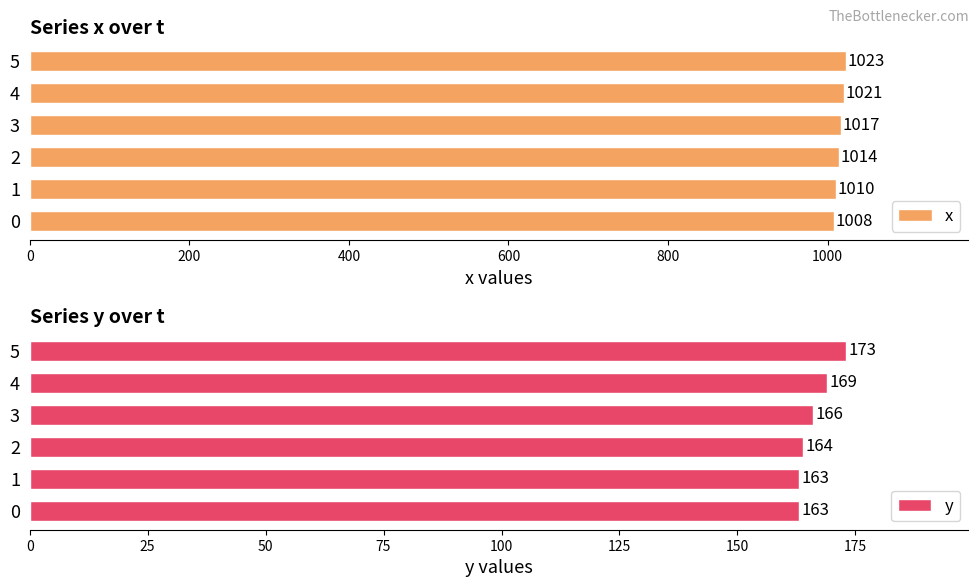

At how many categories does at least one series exceed 506?

6